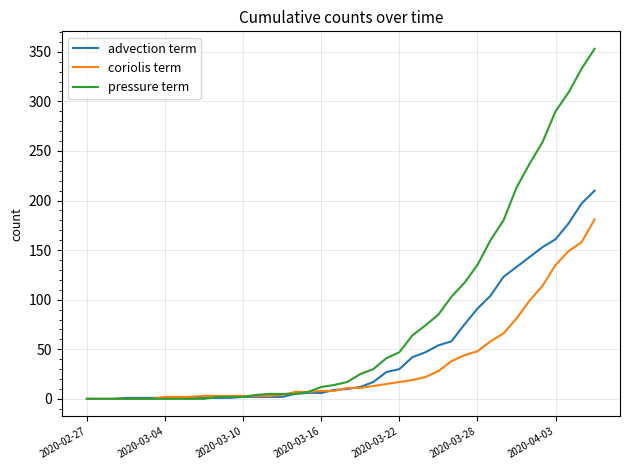

What is the maximum value for pressure term?

353